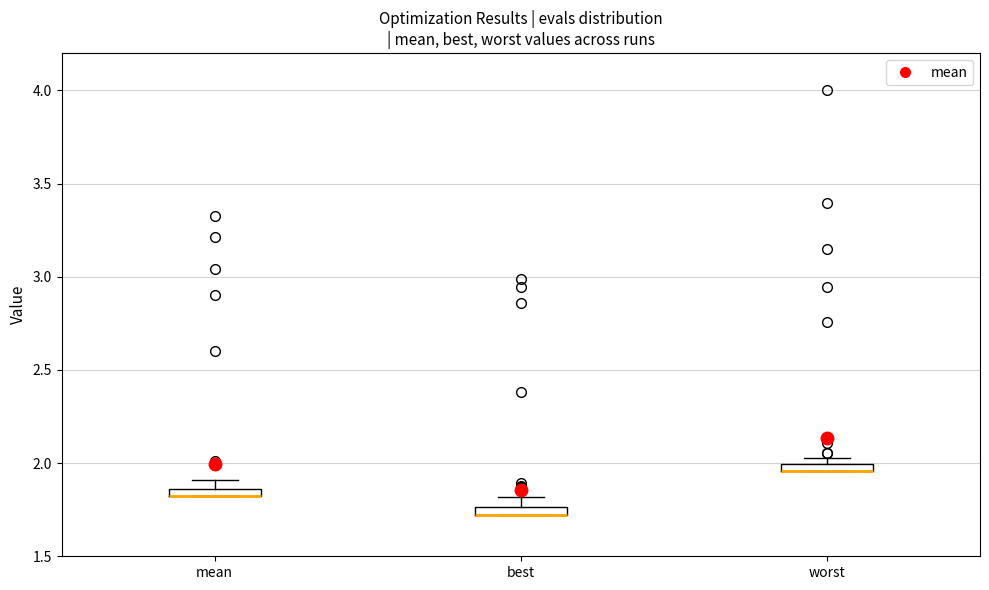

Where is the lower edge of the box for best on the y-axis? The values are not printed on the chart, so give them approximately, as read against the axis.

1.70